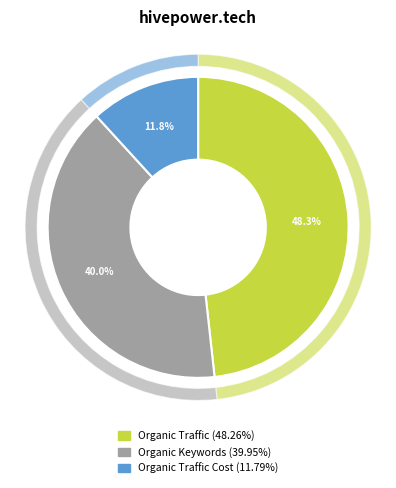

How many slices are in this pie chart?

3